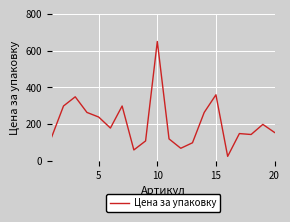

What is the maximum value shown in the chart?

650